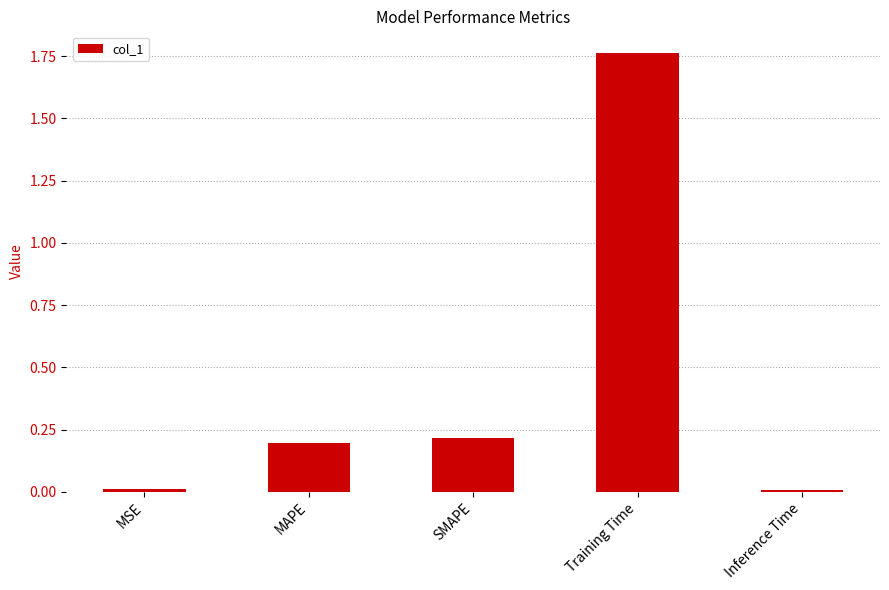

What is the difference between the second highest and minimum values?

0.2